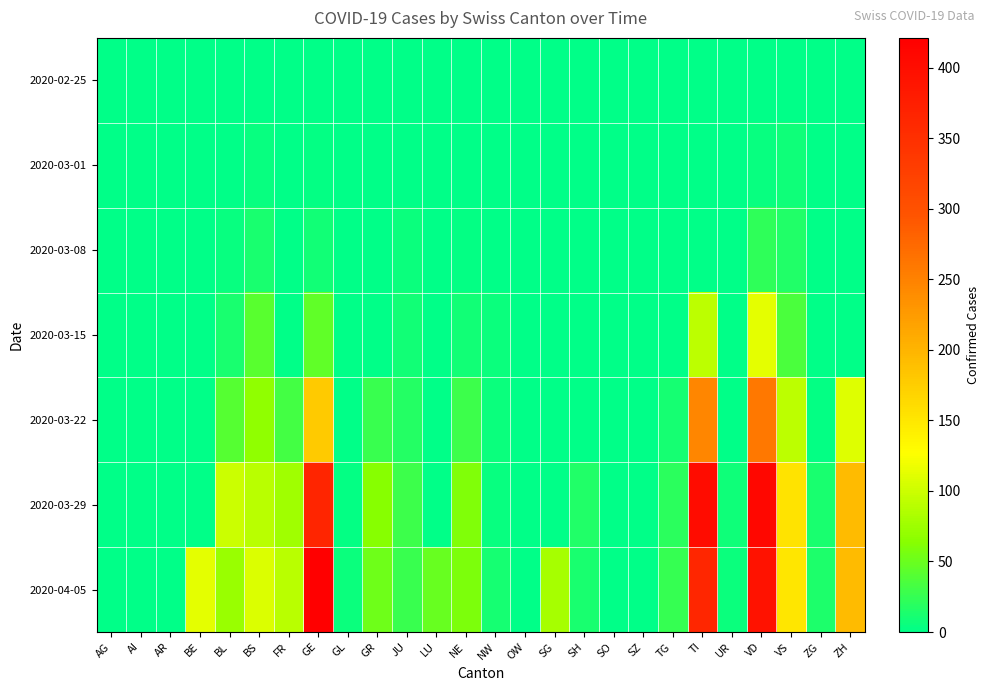

List the series in order of their peak value, lowest first.

2020-02-25, 2020-03-01, 2020-03-08, 2020-03-15, 2020-03-22, 2020-03-29, 2020-04-05